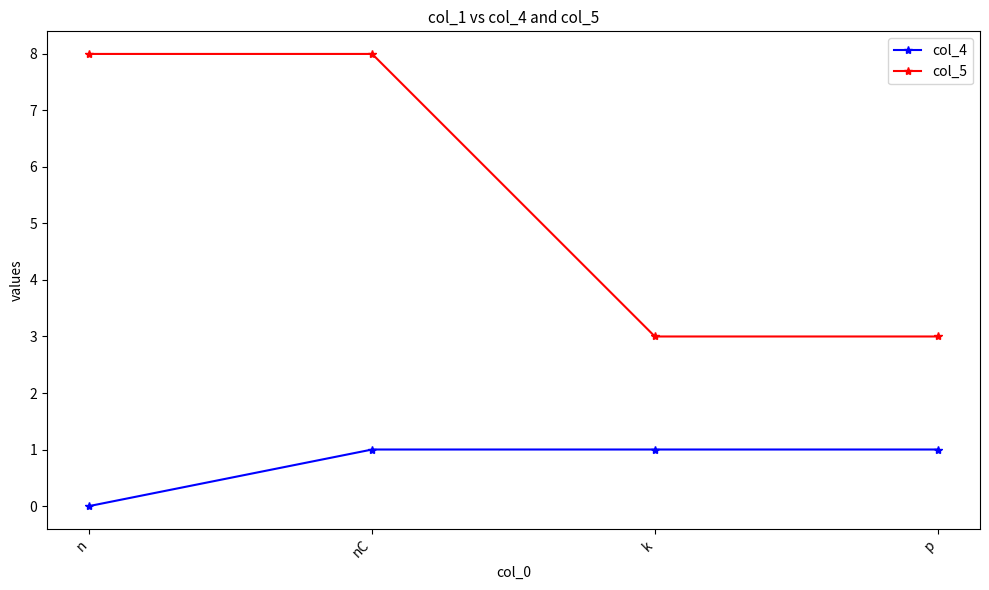

At which category does the chart reach its minimum across all series?

n